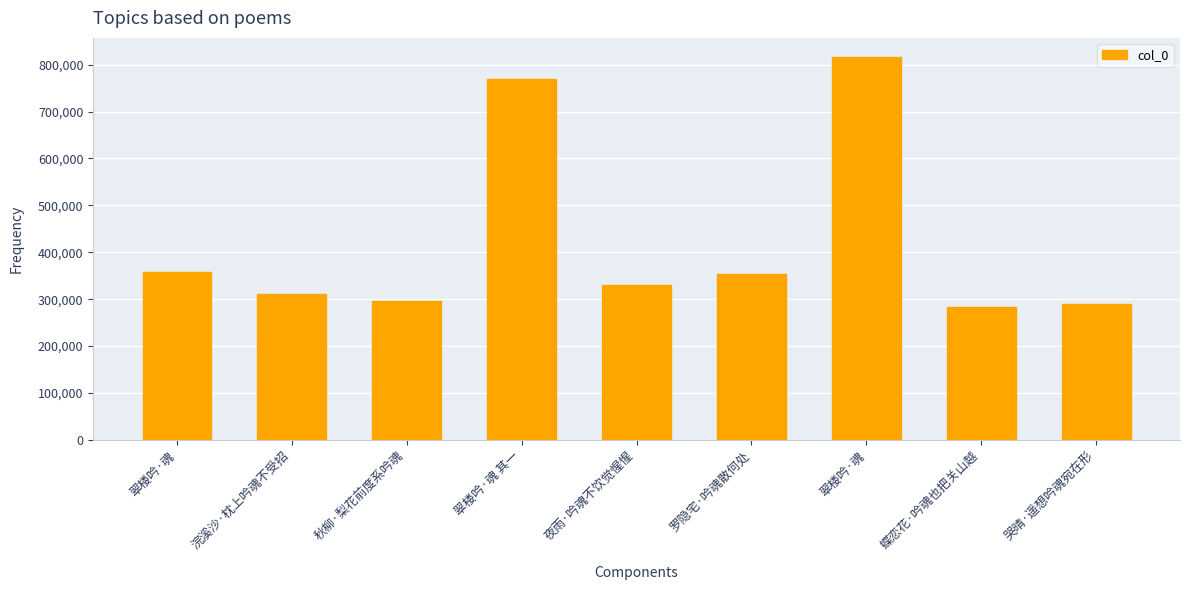

What is the greatest value displayed?

816200